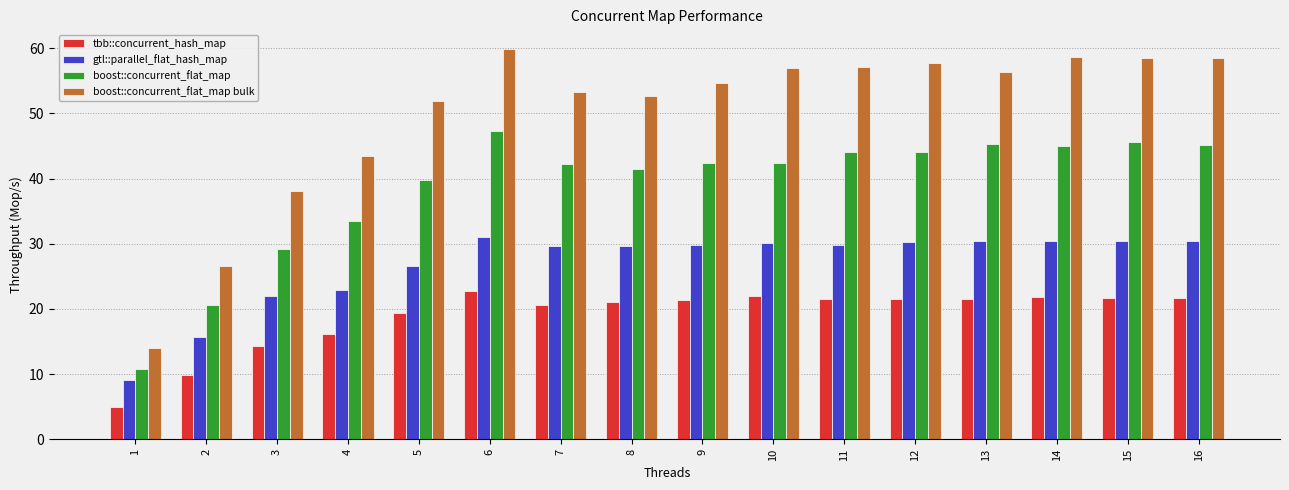

Which label corresponds to the largest value in the chart?

6